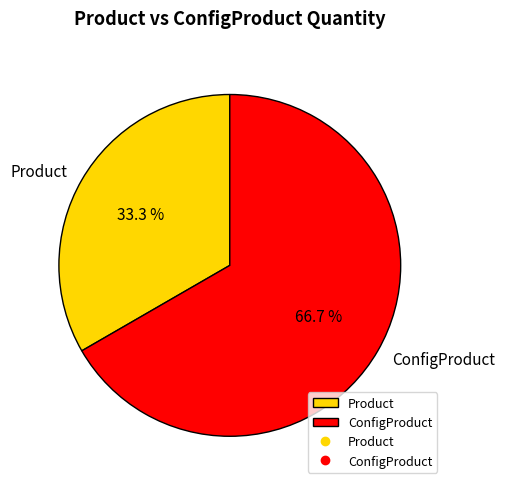

To the nearest percent, what is the combined percentage of Product and ConfigProduct?

100%